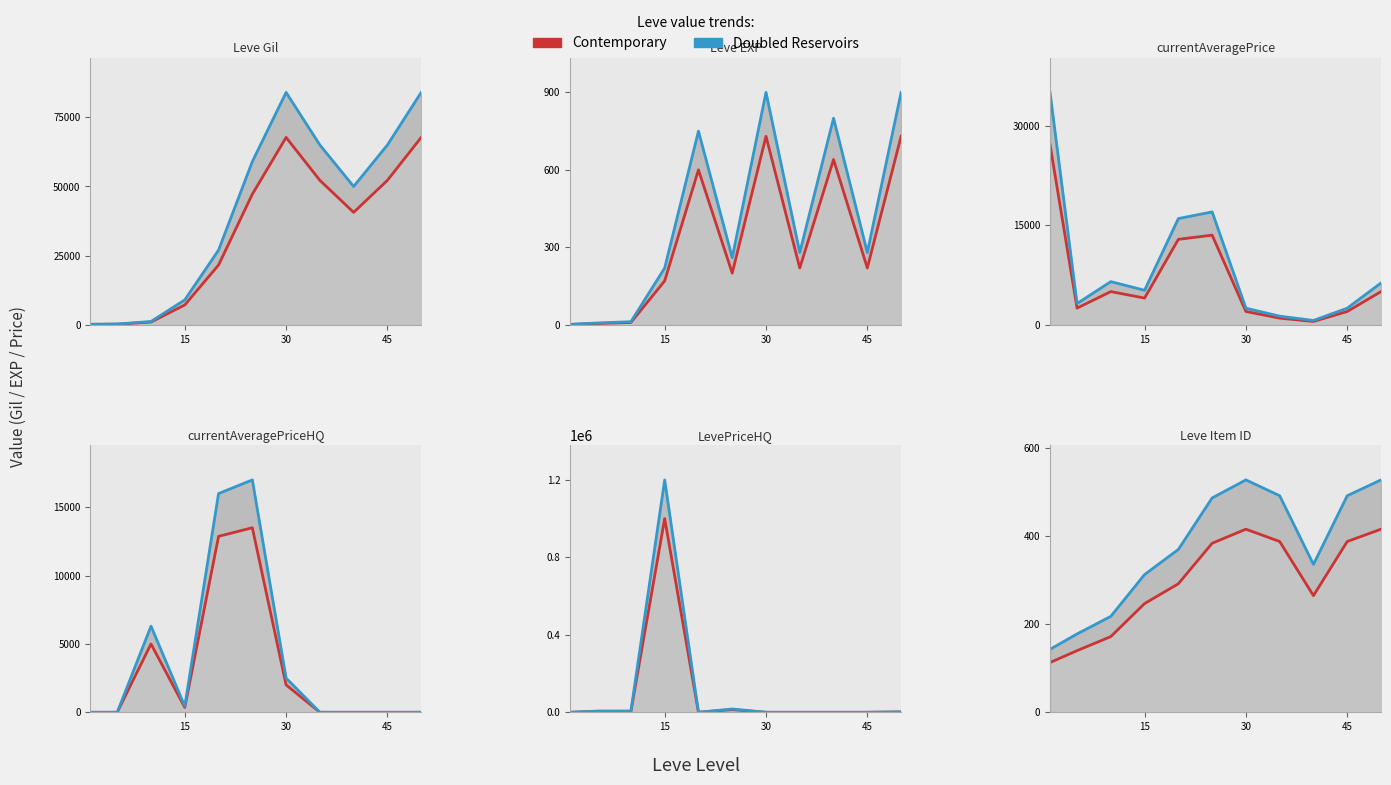

The value of Doubled Reservoirs at 0 is 66. True or false?

False